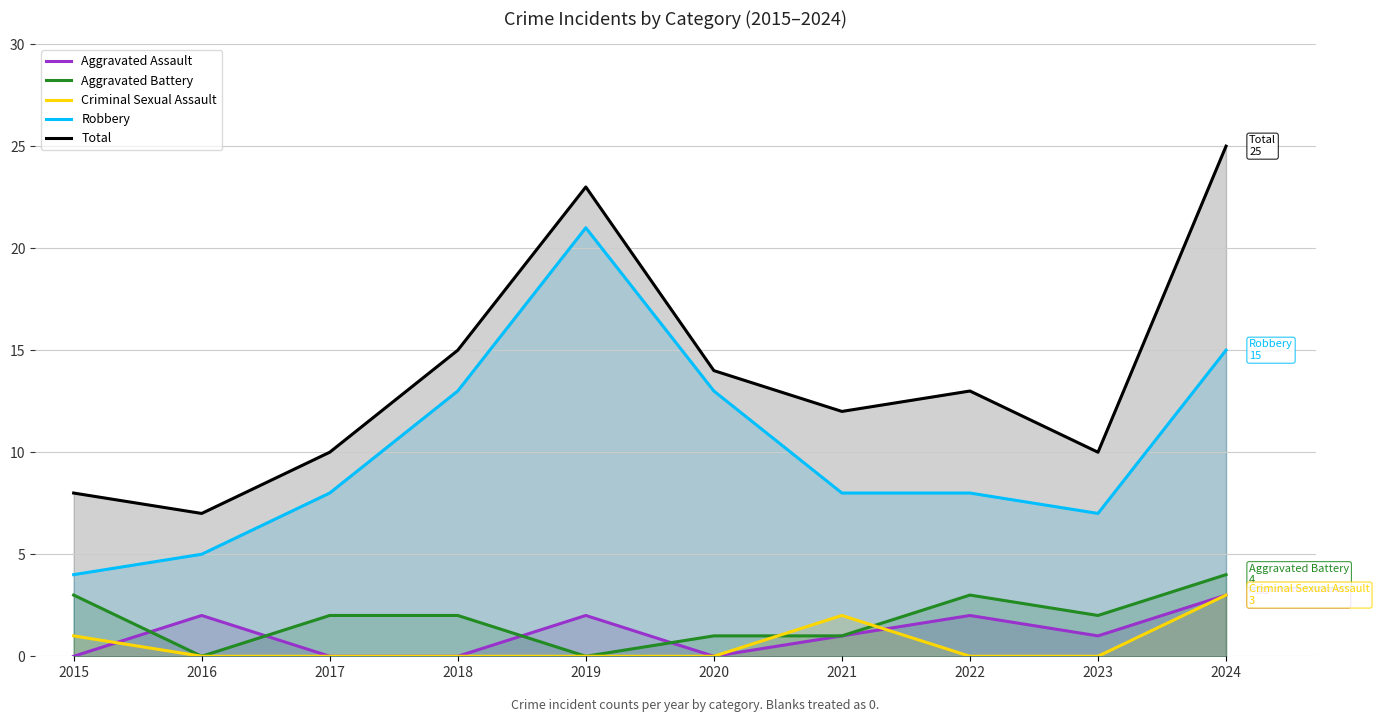

True or false: Robbery and Criminal Sexual Assault cross at least once.

False